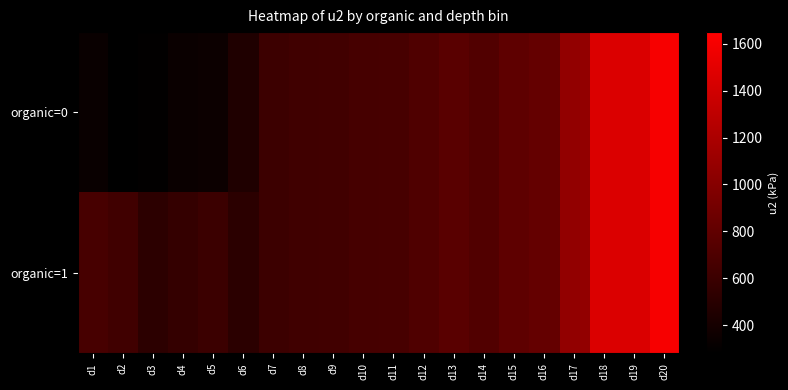

Reading right to left, what are all the values shown in this chart?

organic=0: d20=1607.2	d19=1451.2	d18=1457.3	d17=1065.7	d16=818.0	d15=788.4	d14=720.6	d13=762.2	d12=707.1	d11=664.4	d10=657.4	d9=636.2	d8=626.6	d7=602.3	d6=449.8	d5=347.8	d4=337.4	d3=291.5	d2=282.7	d1=331.2
organic=1: d20=1607.2	d19=1451.2	d18=1457.3	d17=1065.7	d16=818.0	d15=788.4	d14=720.6	d13=762.2	d12=707.1	d11=664.4	d10=657.4	d9=636.2	d8=626.6	d7=602.3	d6=515.3	d5=600.8	d4=566.9	d3=518.8	d2=626.2	d1=661.7